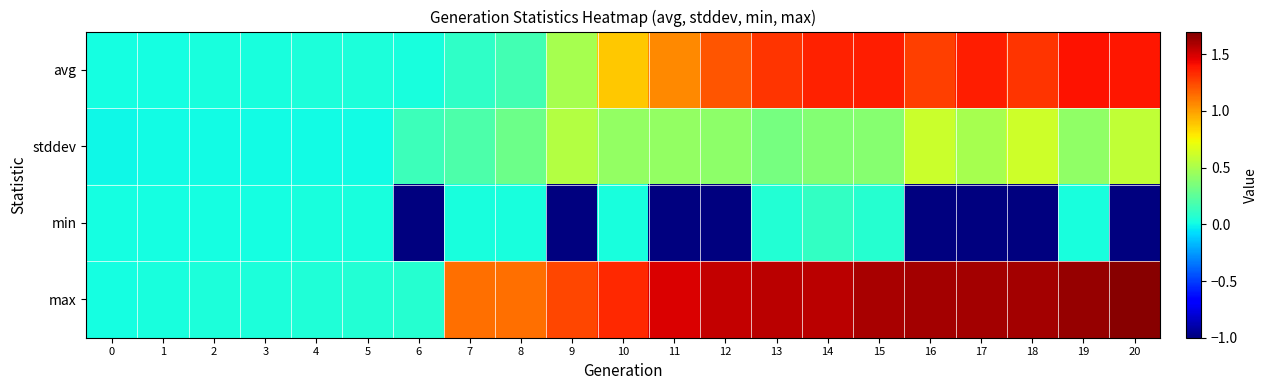

What is the difference between the highest and lowest values at 10?

1.3